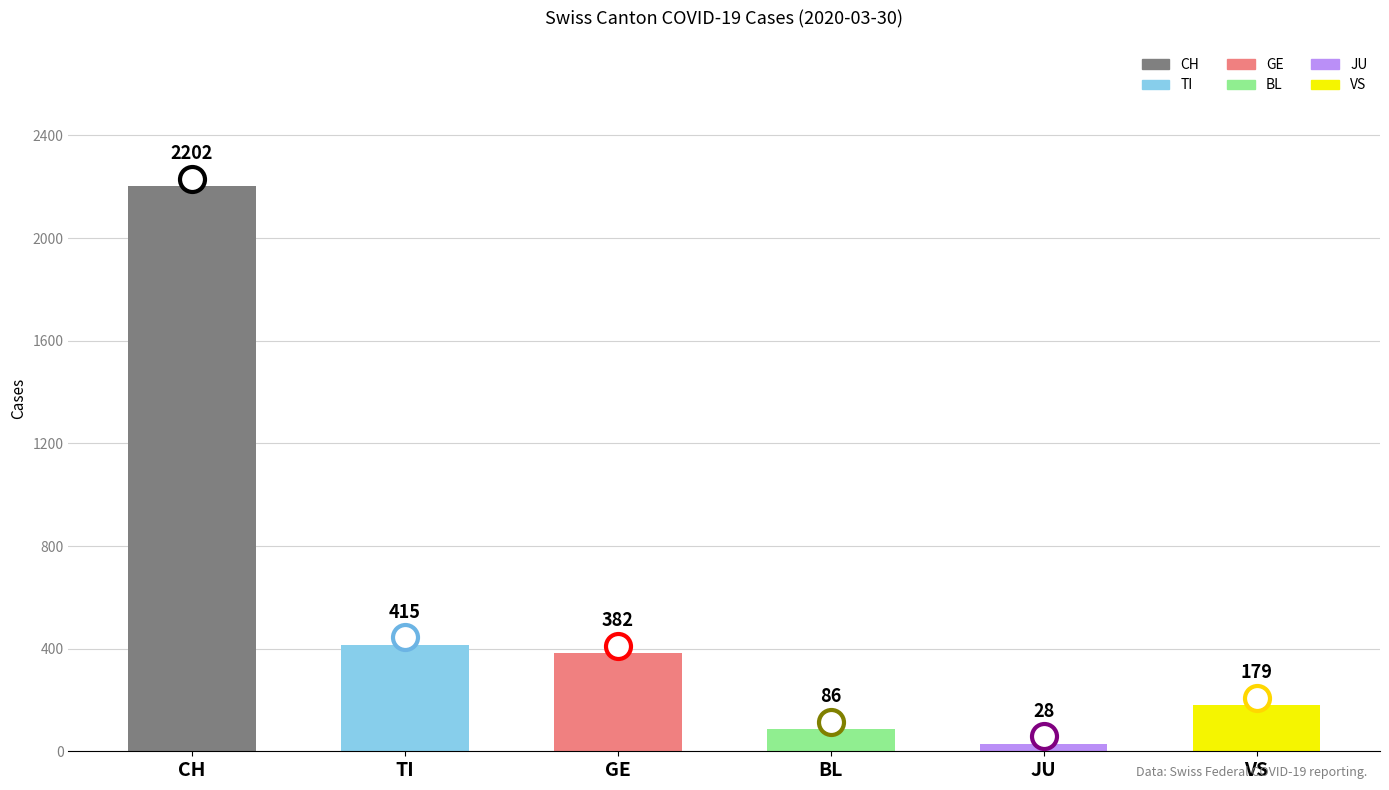

What are all the series names shown in the legend?

CH, TI, GE, BL, JU, VS